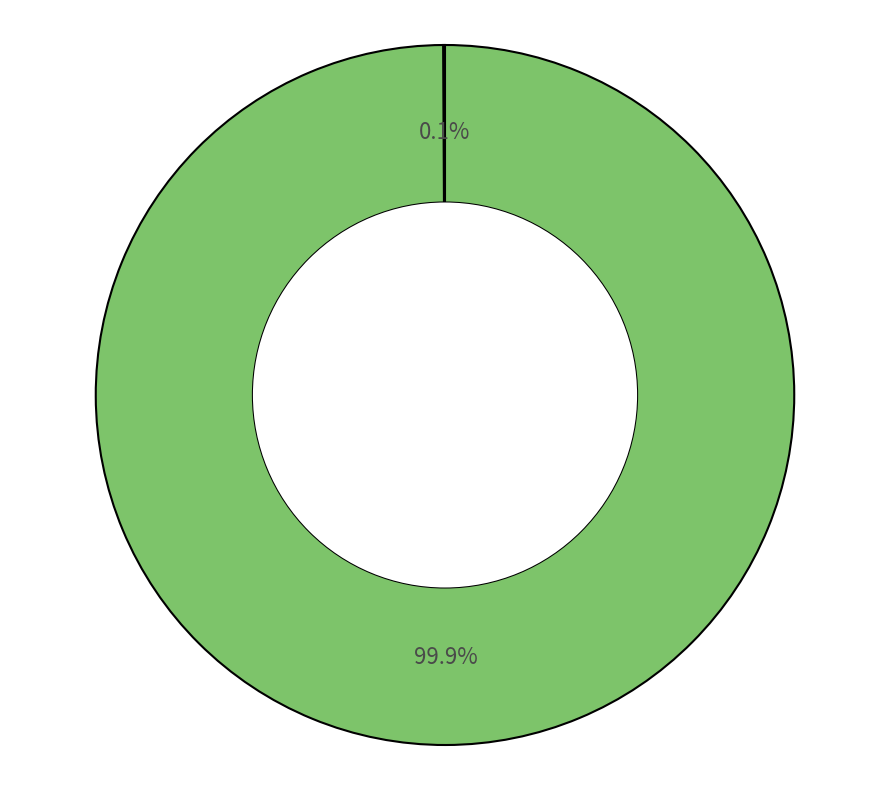

Does any single category account for the majority?

Yes